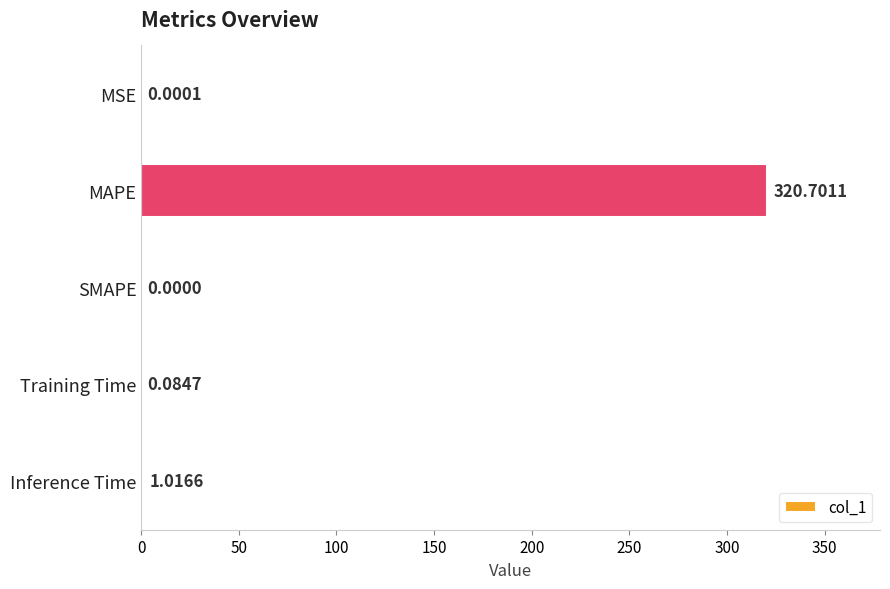

What is the change in value from MAPE to Training Time?

-320.6